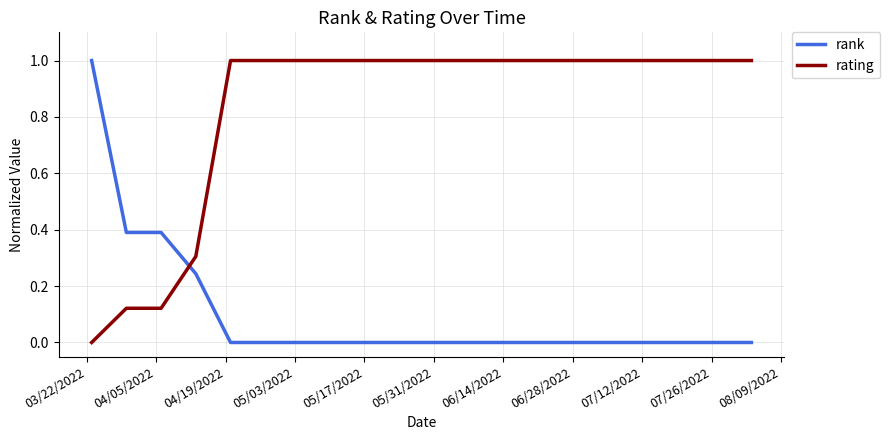

What are all the series names shown in the legend?

rank, rating